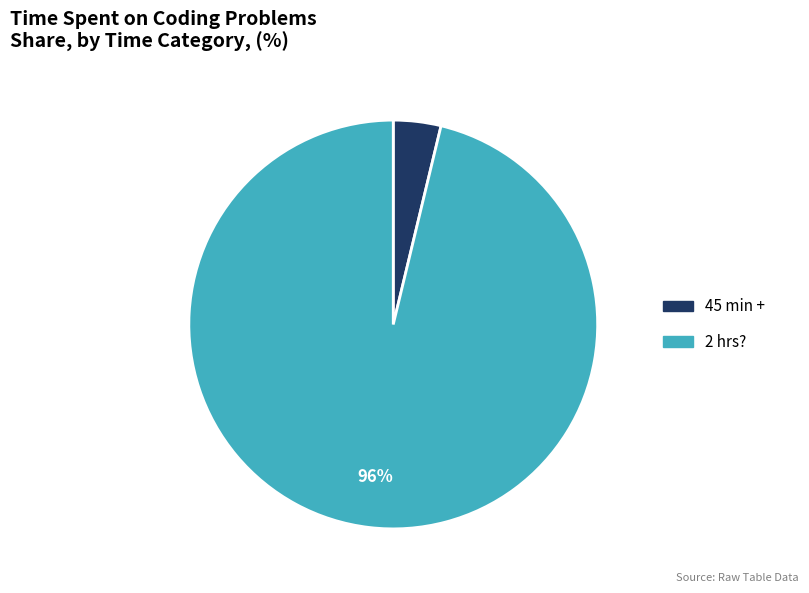

To the nearest percent, what is the average slice percentage?

50%